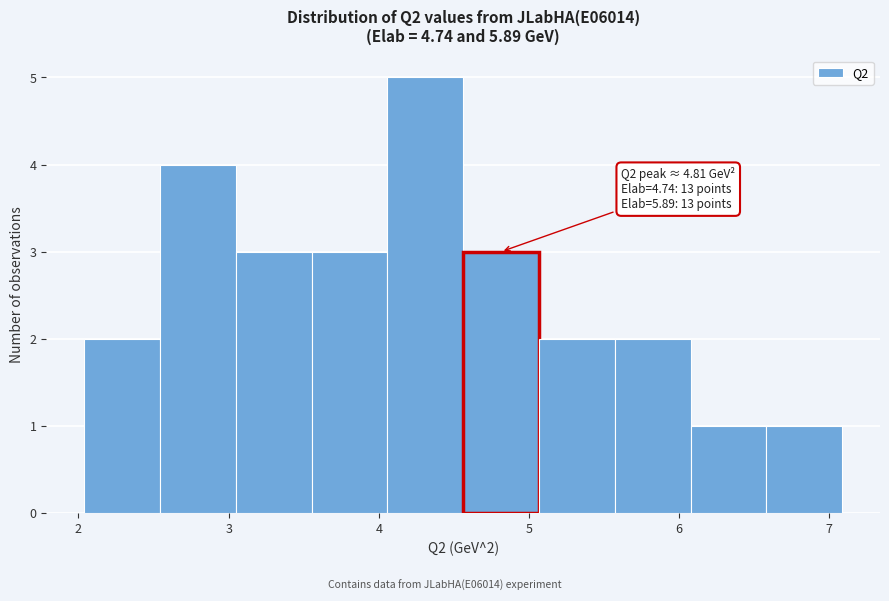

Over which range of the x-axis is the bar tallest?

4.1 to 4.6